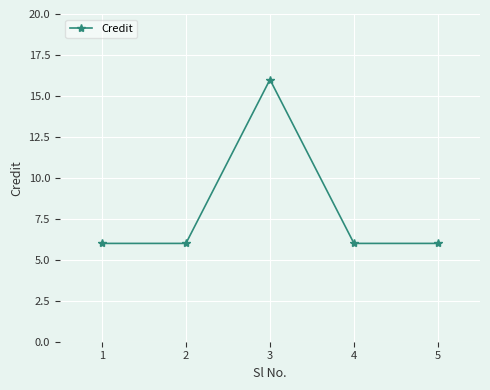

Reading left to right, what are all the values shown in this chart?

1=6	2=6	3=16	4=6	5=6